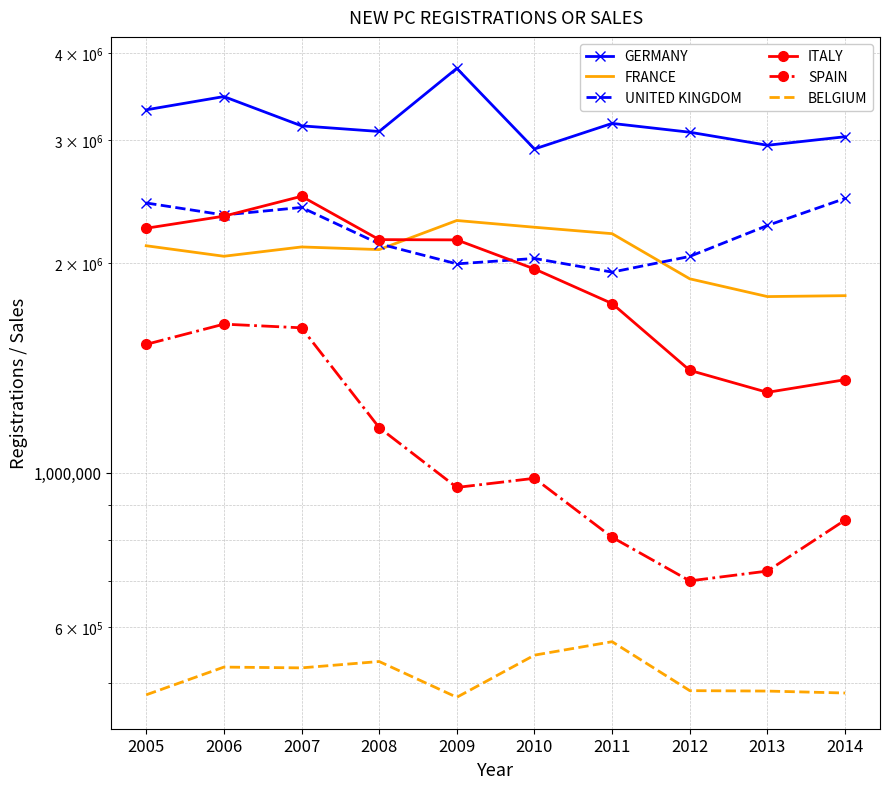

Where is the first local maximum for UNITED KINGDOM?

2007